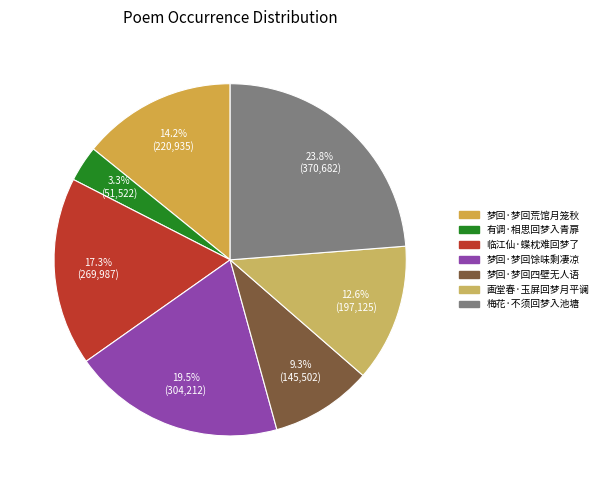

Is there any slice that represents more than half of the pie?

No